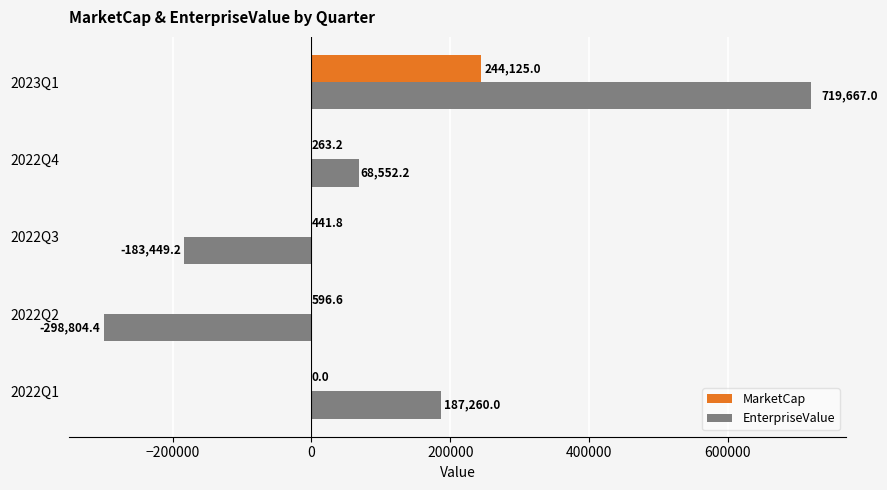

Which label corresponds to the largest value in the chart?

2023Q1